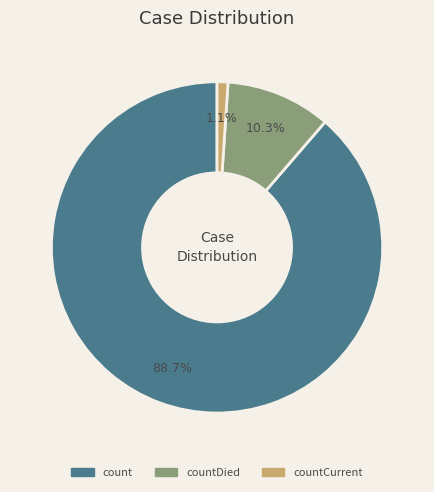

Is there any slice that represents more than half of the pie?

Yes